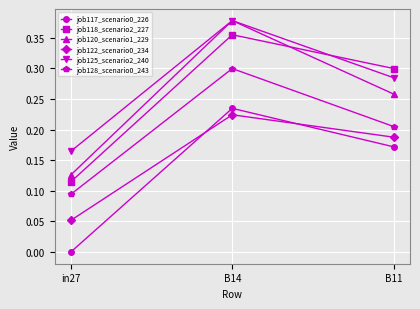

What is the label of the 3rd point from the right?

in27